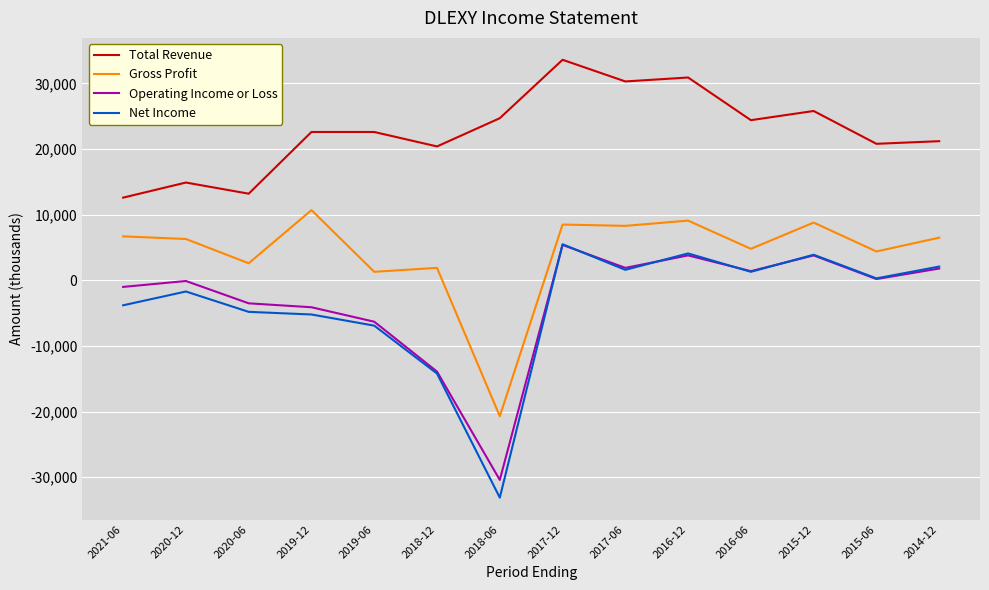

True or false: Operating Income or Loss and Total Revenue intersect in this chart.

False